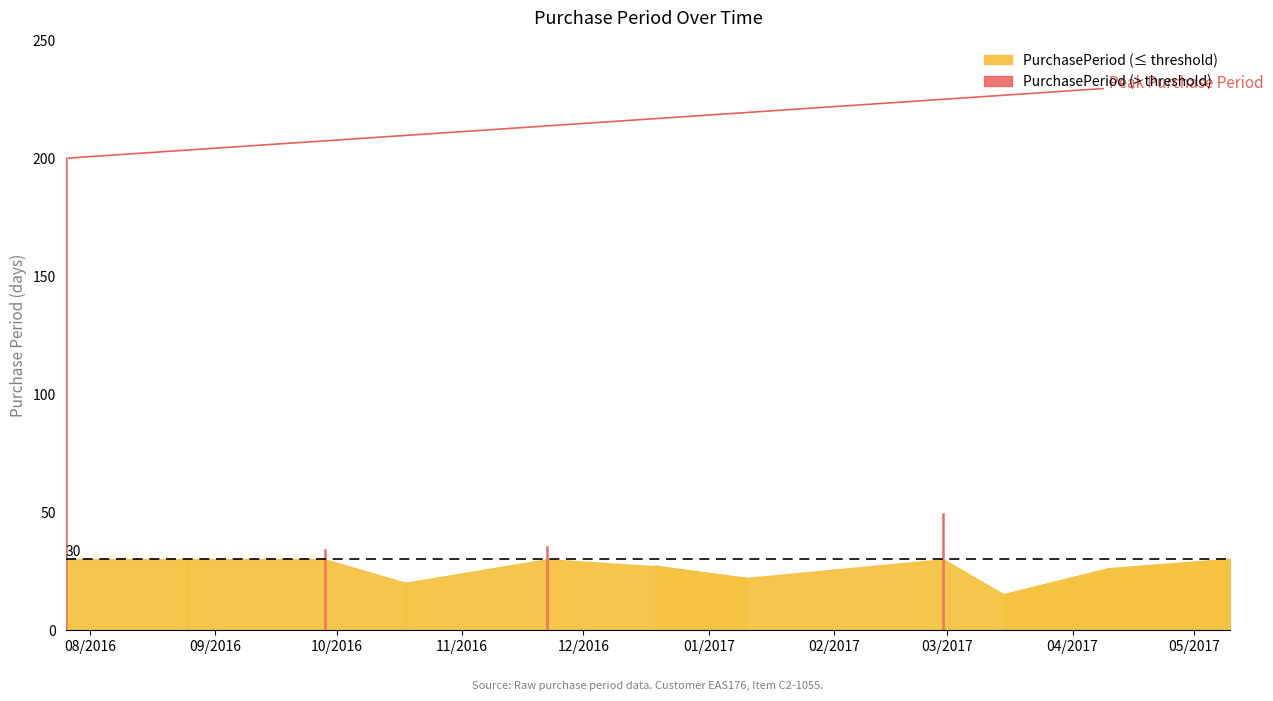

Which label corresponds to the smallest value in the chart?

2017-03-15